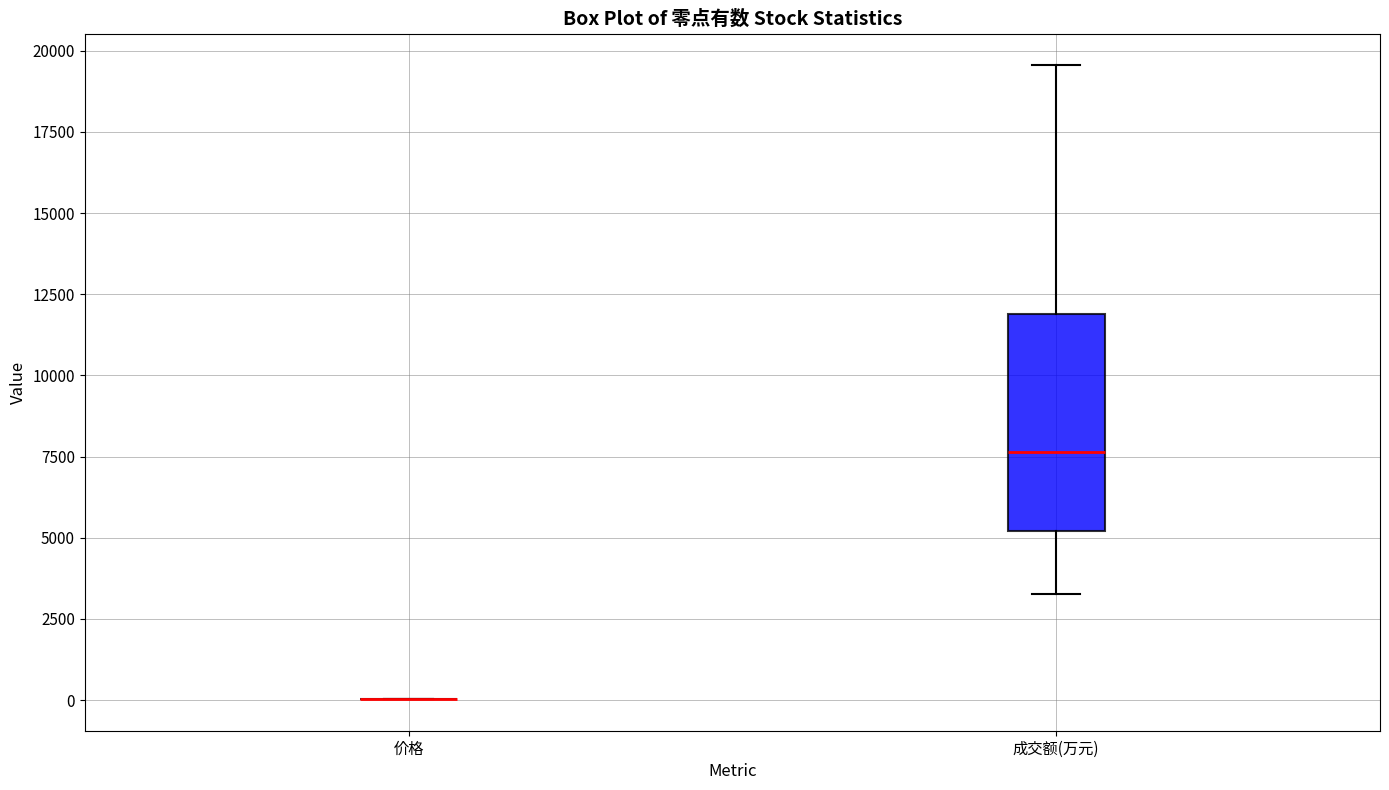

Reading left to right, transcribe this box plot: for each box, give where its median line is, the range the box spans, and where its two whiskers end, as read against the y-axis. The values are not printed on the chart, so give them approximately, as read against the axis.

价格: box collapsed to a line at 0, whiskers 0 to 0
成交额(万元): median 7500, box 5000 to 12000, whiskers 3500 to 19500